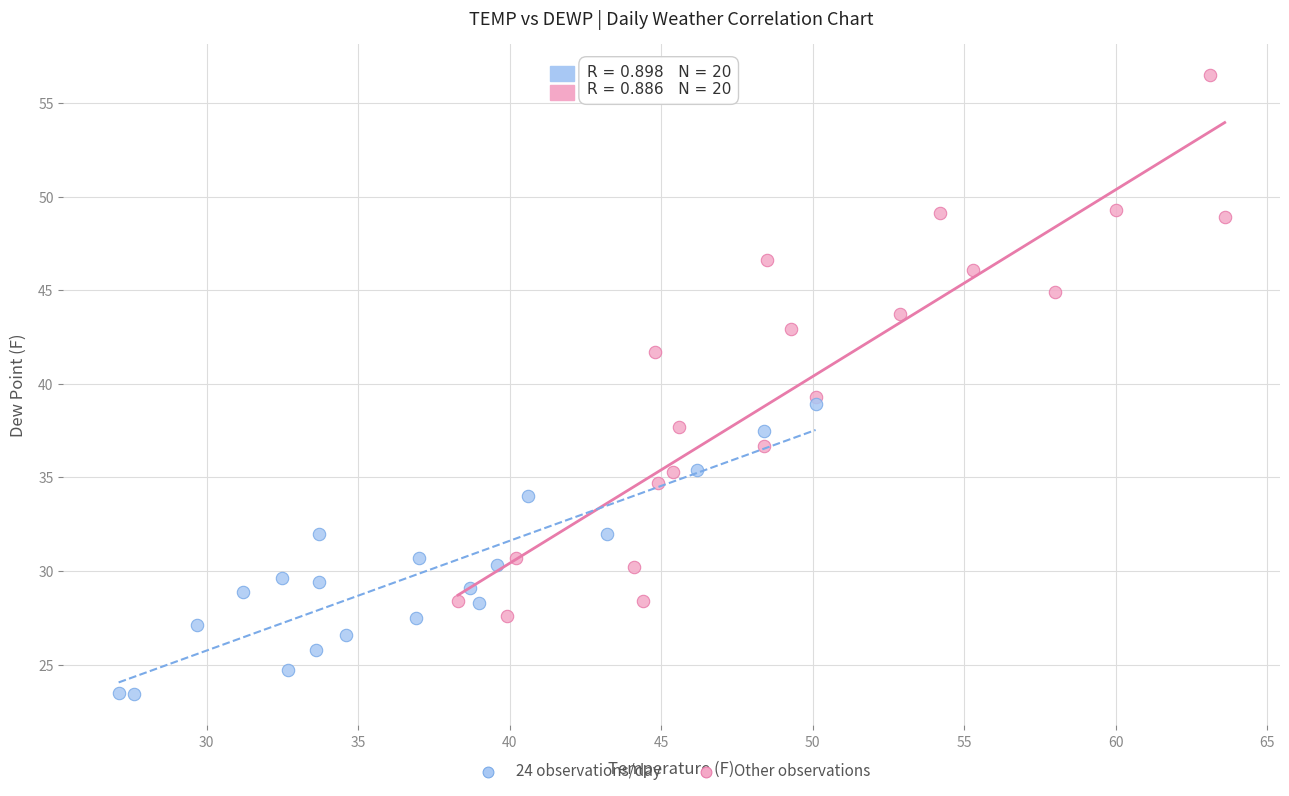

What are all the series names shown in the legend?

24 observations/day, Other observations